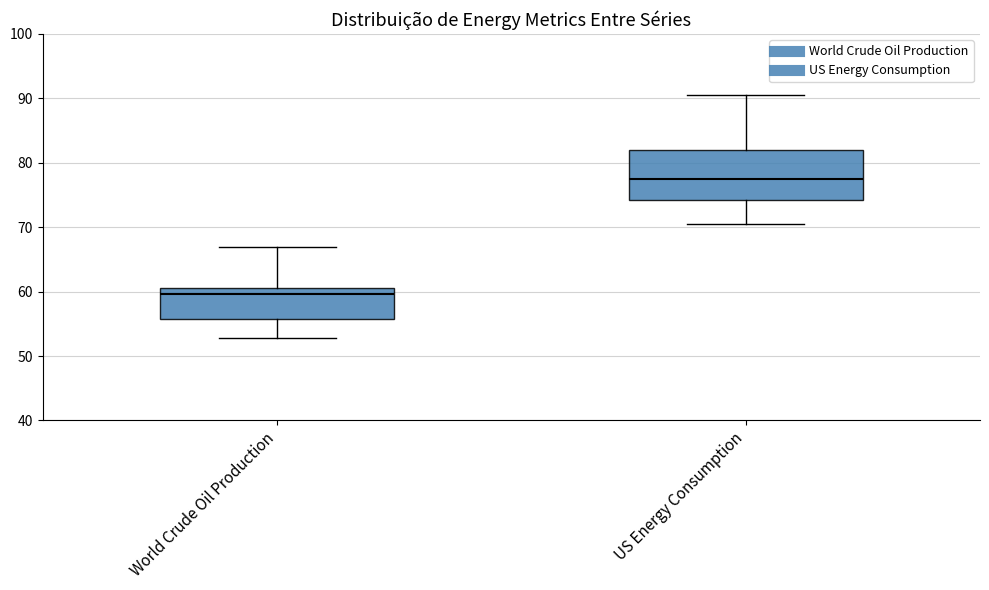

Which box's median line is the highest?

US Energy Consumption